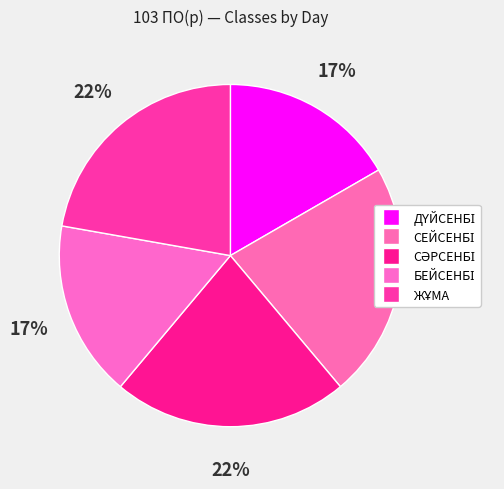

Count the number of slices in the pie.

5